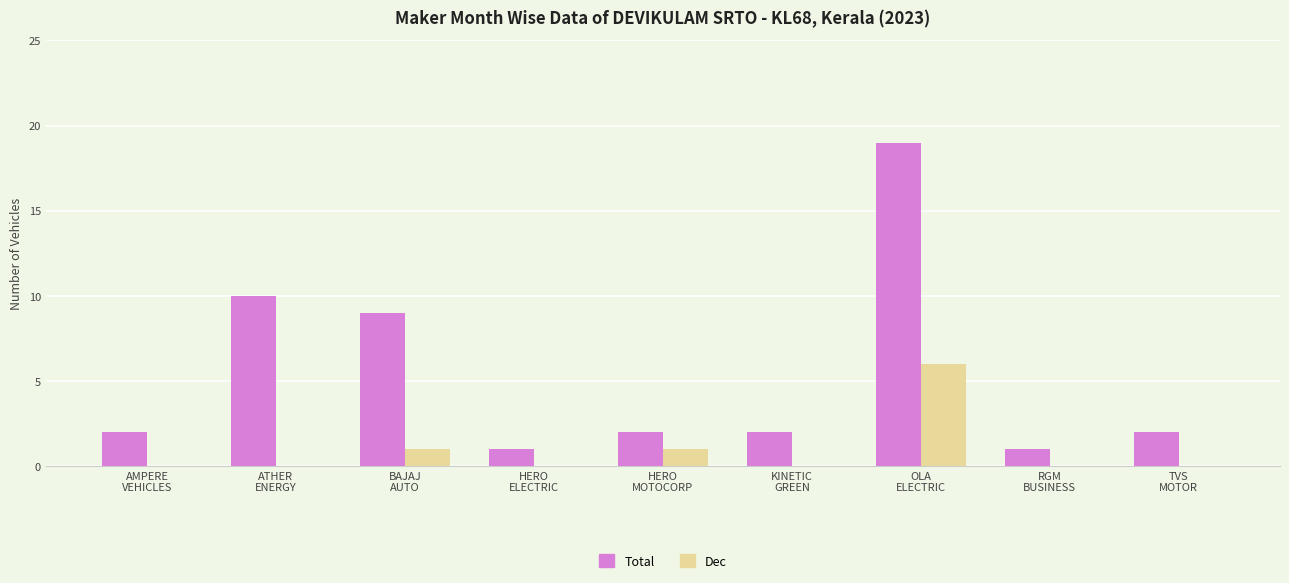

What is the sum of all Dec values?

8